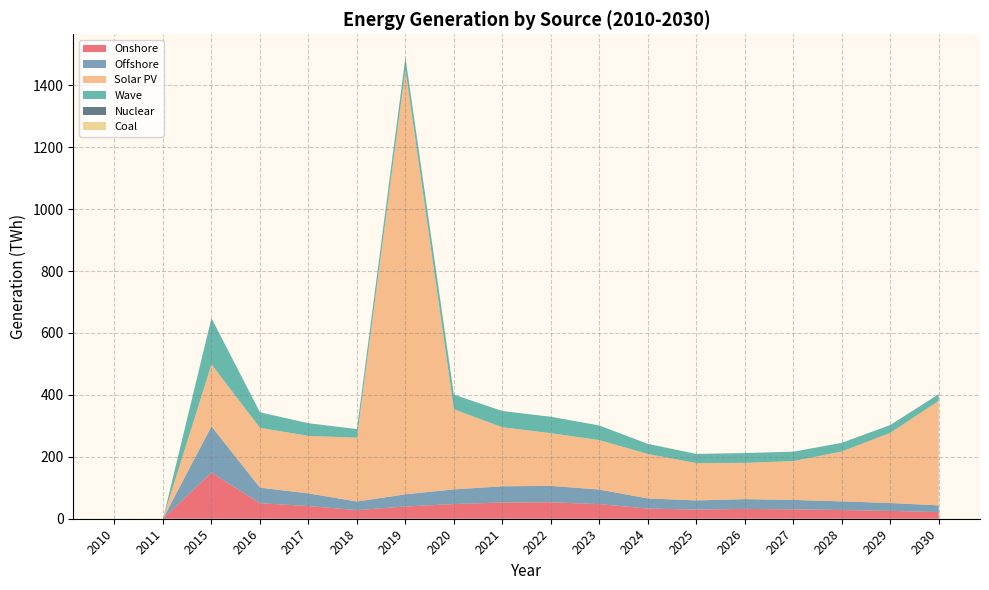

Reading left to right, what are all the values shown in this chart?

Onshore: 2010=0.0	2011=0.0	2015=149.3	2016=50.2	2017=40.9	2018=27.8	2019=39.5	2020=47.4	2021=52.4	2022=53.0	2023=47.2	2024=32.8	2025=29.6	2026=31.7	2027=30.4	2028=28.0	2029=25.4	2030=21.6
Offshore: 2010=0.0	2011=0.0	2015=149.3	2016=50.2	2017=40.9	2018=27.8	2019=39.5	2020=47.4	2021=52.4	2022=53.0	2023=47.2	2024=32.8	2025=29.6	2026=31.7	2027=30.4	2028=28.0	2029=25.4	2030=21.6
Solar PV: 2010=0.0	2011=0.0	2015=200.3	2016=193.2	2017=185.7	2018=206.2	2019=1371.9	2020=258.7	2021=190.6	2022=170.3	2023=159.7	2024=143.5	2025=120.6	2026=117.1	2027=125.4	2028=161.1	2029=226.6	2030=337.9
Wave: 2010=0.0	2011=0.0	2015=149.3	2016=50.2	2017=40.9	2018=27.8	2019=39.5	2020=47.4	2021=52.4	2022=53.0	2023=47.2	2024=32.8	2025=29.6	2026=31.7	2027=30.4	2028=28.0	2029=25.4	2030=21.6
Nuclear: 2010=0.0	2011=0.0	2015=0.0	2016=0.0	2017=0.0	2018=0.0	2019=0.0	2020=0.0	2021=0.0	2022=0.0	2023=0.0	2024=0.0	2025=0.0	2026=0.0	2027=0.0	2028=0.0	2029=0.0	2030=0.0
Coal: 2010=0.0	2011=0.0	2015=0.0	2016=0.0	2017=0.0	2018=0.0	2019=0.0	2020=0.0	2021=0.0	2022=0.0	2023=0.0	2024=0.0	2025=0.0	2026=0.0	2027=0.0	2028=0.0	2029=0.0	2030=0.0